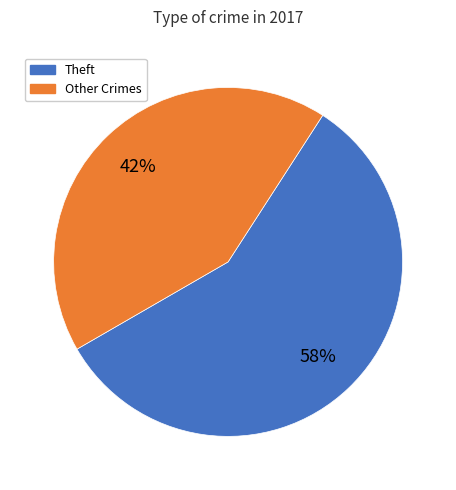

To the nearest percent, what is the average slice percentage?

50%